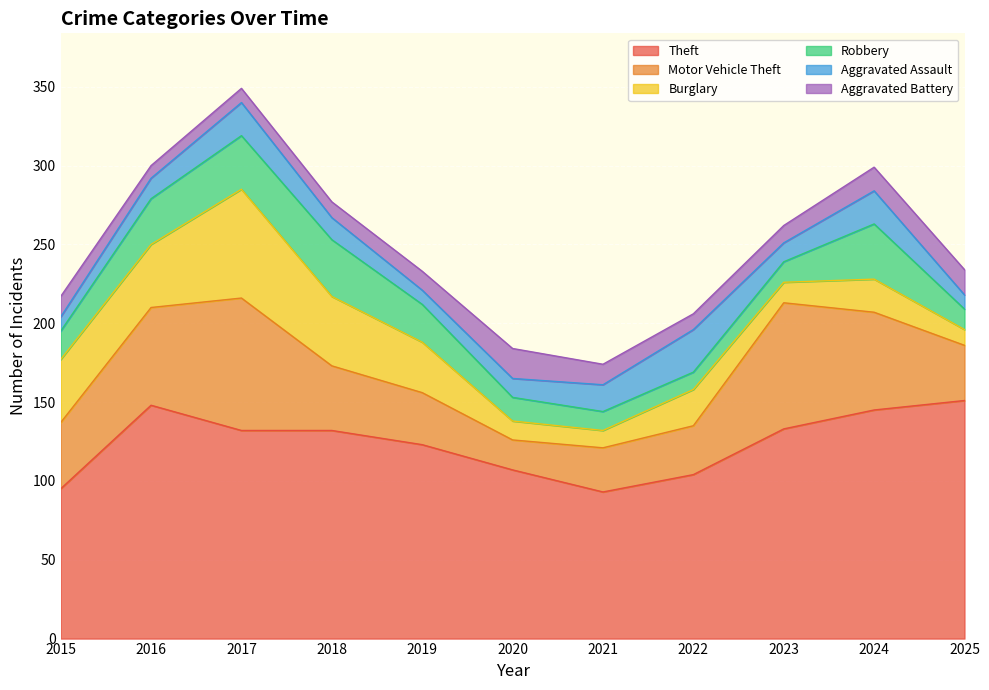

What is the difference between the highest and lowest values at 2022?

94